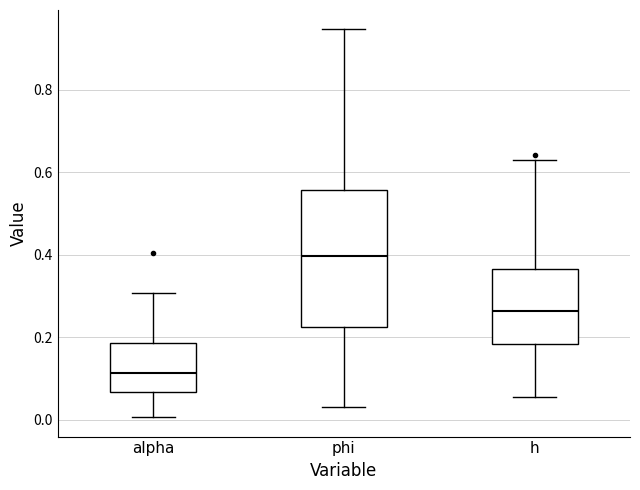

Which box is the tallest, from its lower edge to its upper edge?

phi